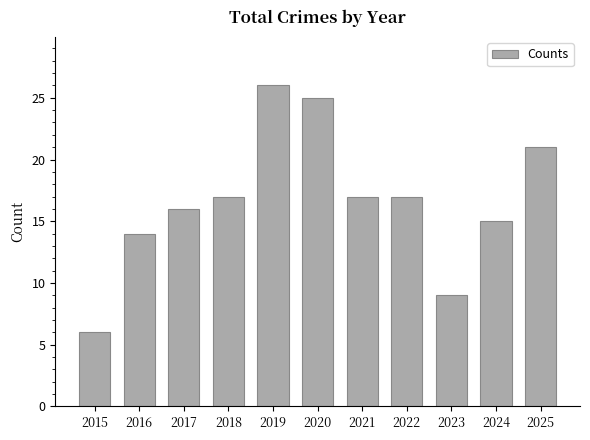

The chart shows a value of 25 at 2022. True or false?

False